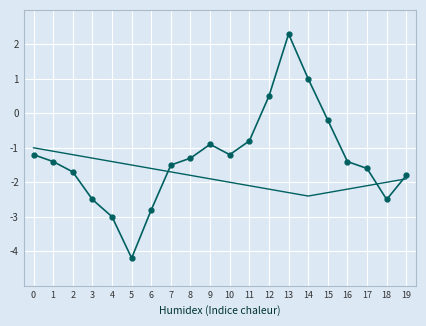

What is the total value across all series at 1?

-2.5